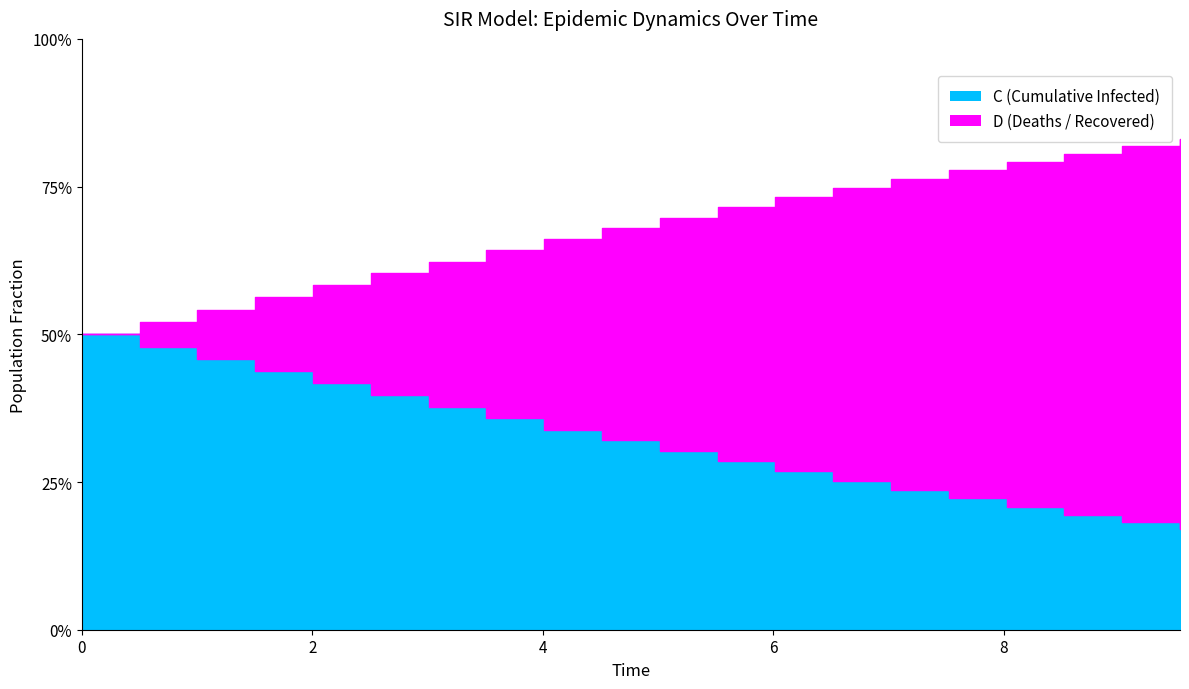

True or false: S has more than 2 points higher than both neighbors.

False